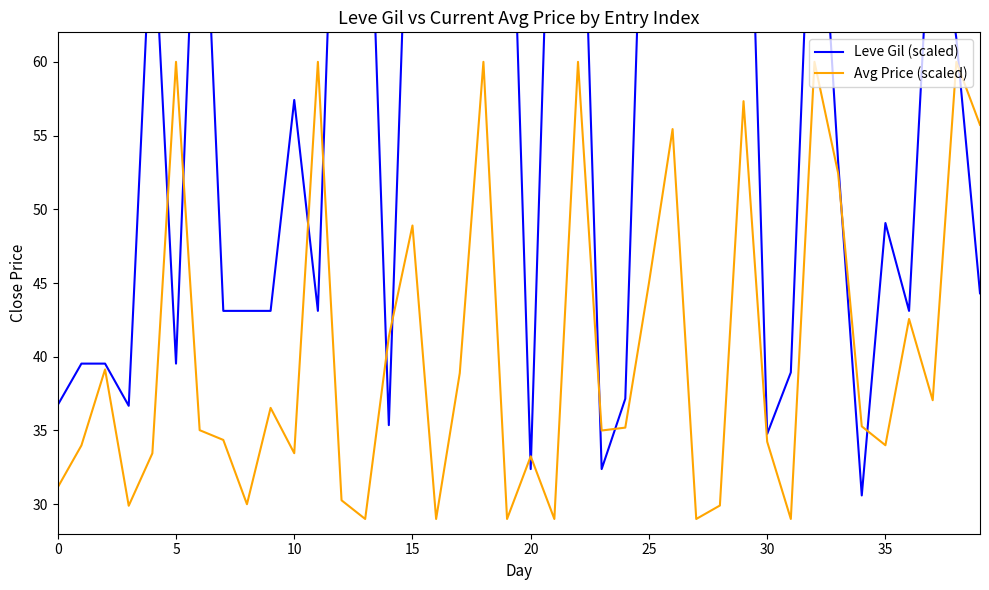

What is the sum of the Avg Price (scaled) values at 27 and 16?

58.0